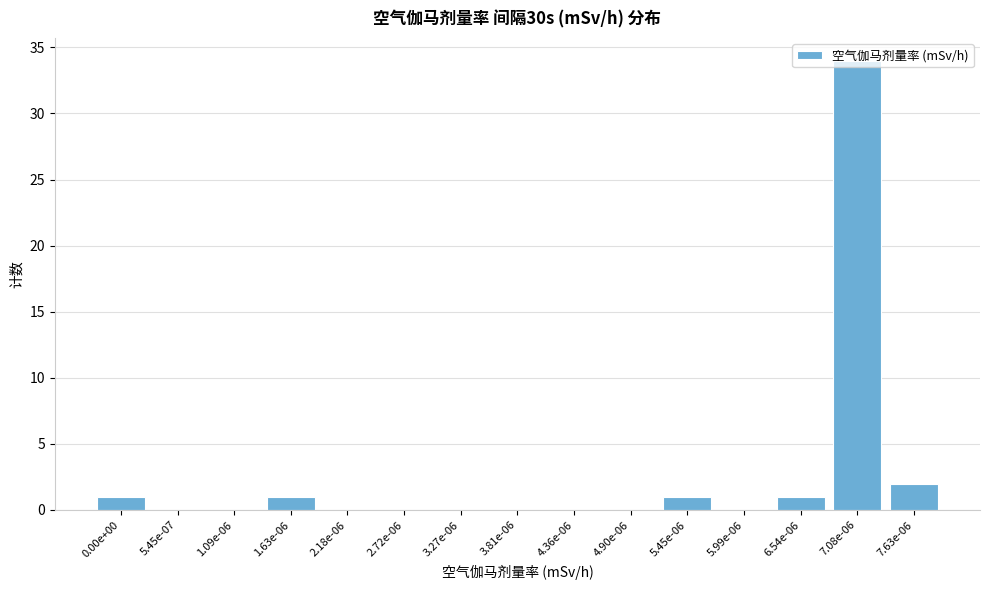

The value at 2.18e-06 is 0. True or false?

True